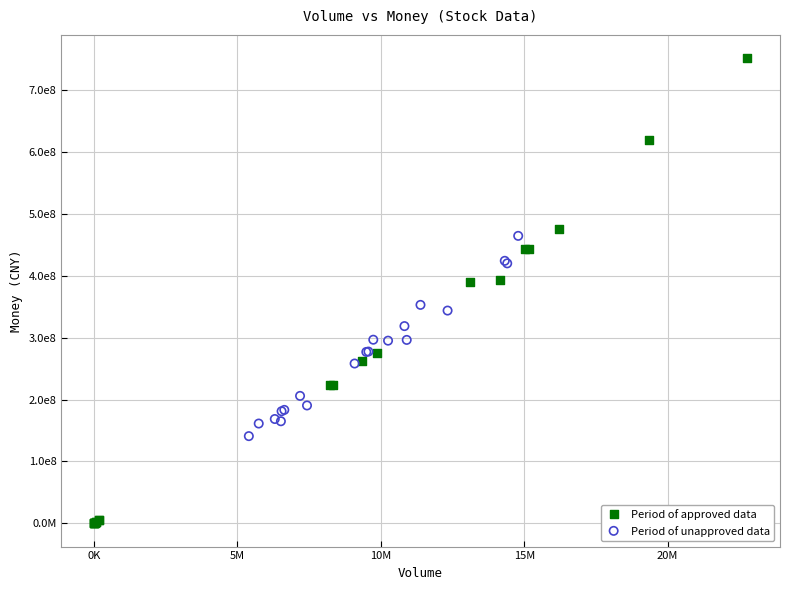

Which series contains the lowest Y value?

Period of approved data